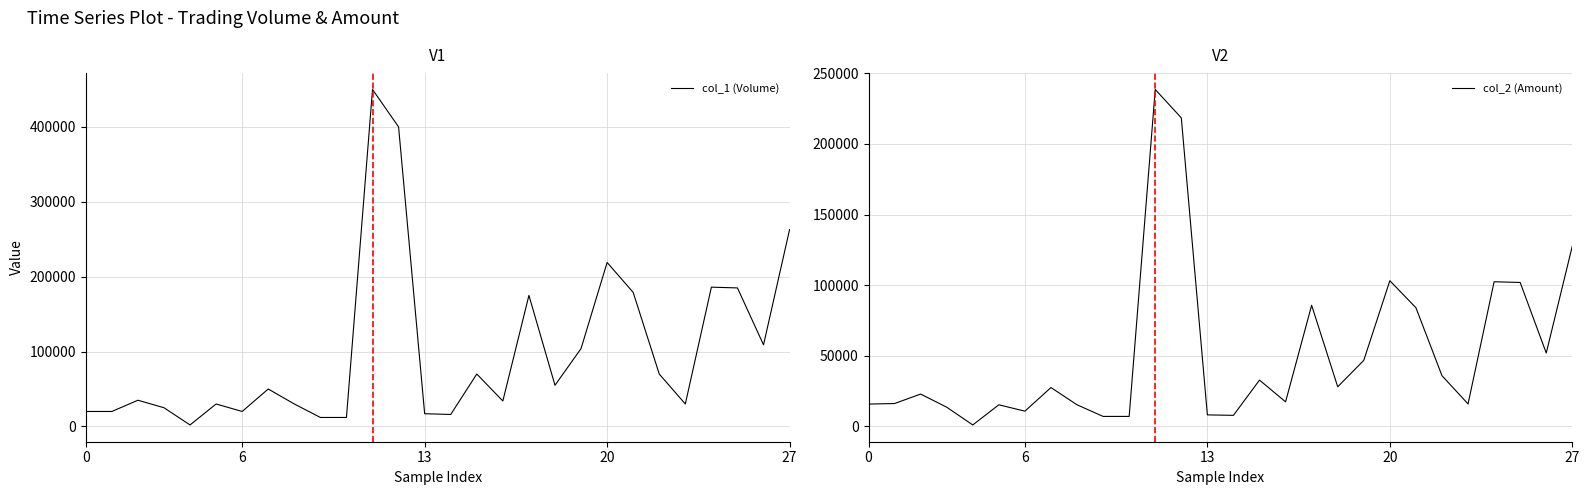

At which category is the sum across all series the highest?

11